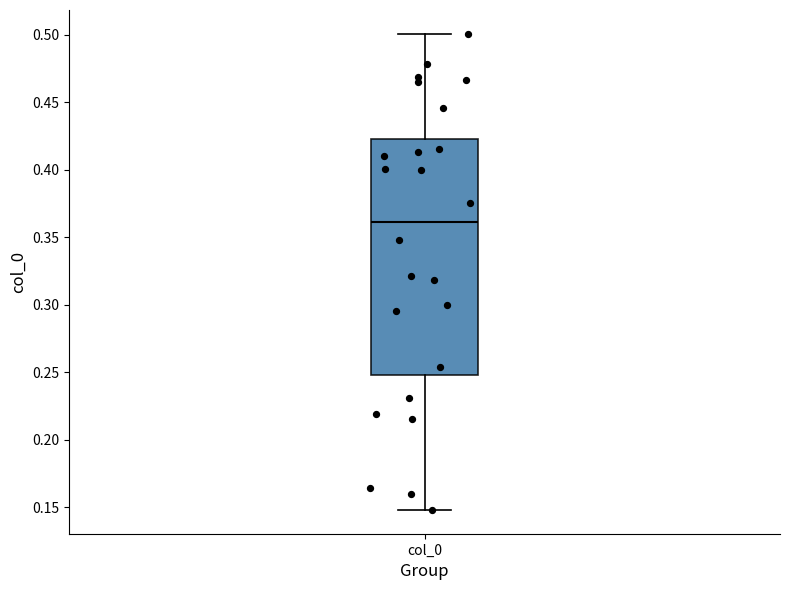

Read this box plot against the y-axis: the position of the median line, the range covered by the box, and the ends of both whiskers. The values are not printed on the chart, so give them approximately, as read against the axis.

median 0.360, box 0.250 to 0.425, whiskers 0.150 to 0.500